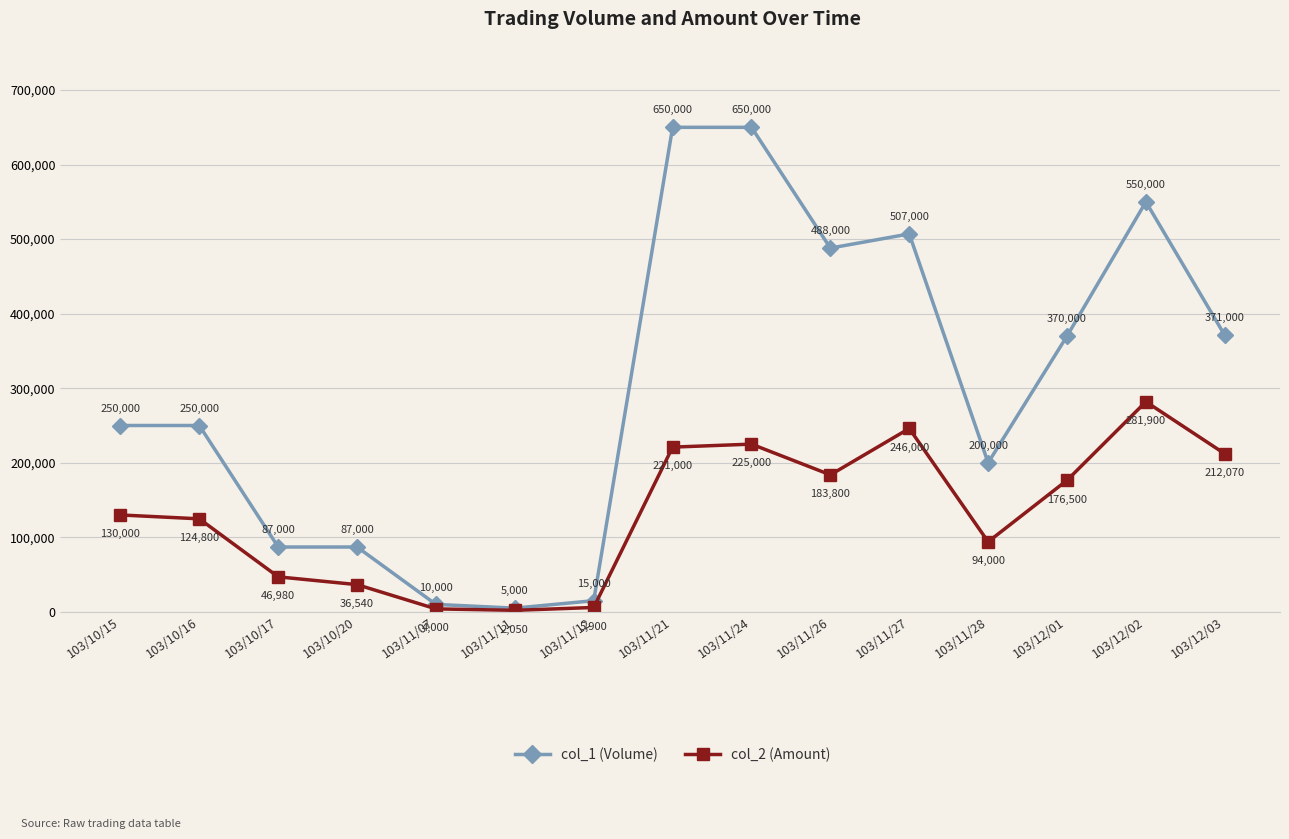

What is the minimum value shown in the chart?

2050